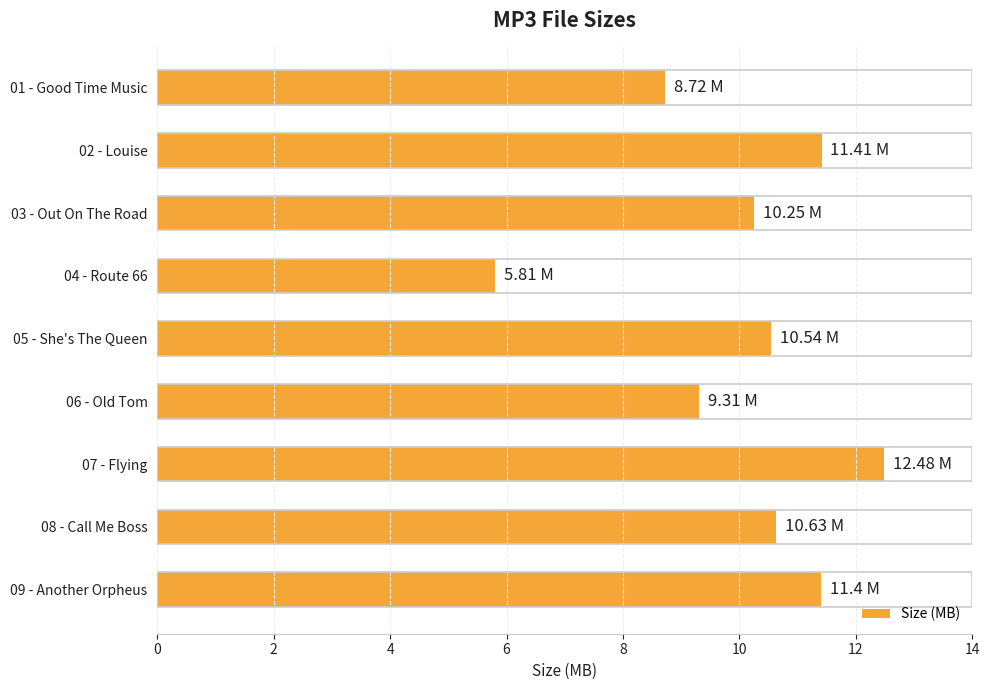

What is the average value?

10.1